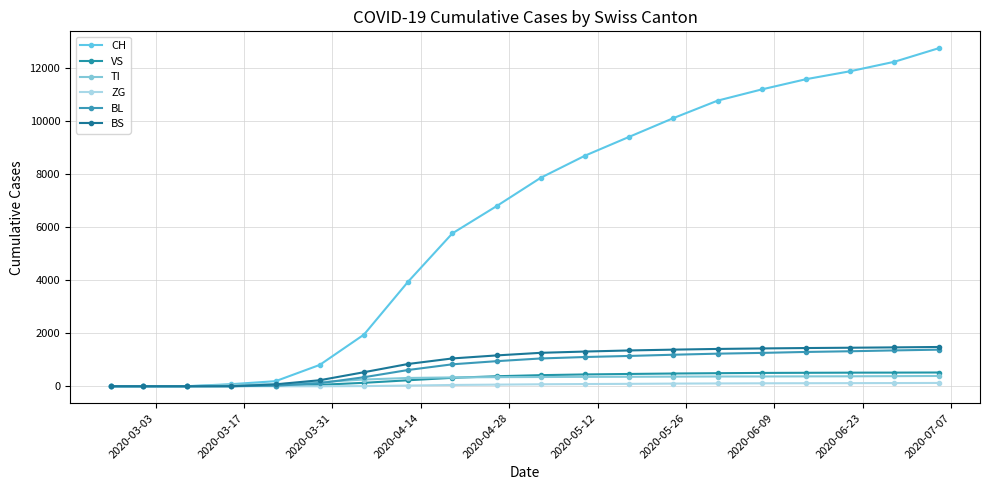

How many values in the ZG series are below 75?

10